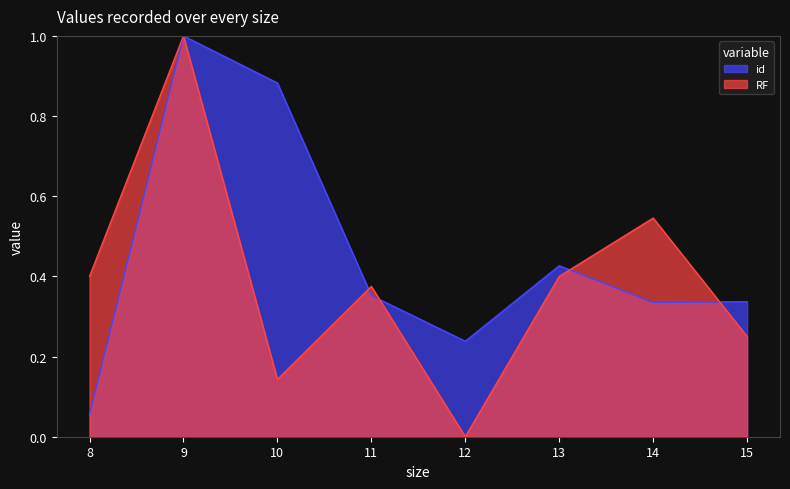

Count the number of categories in the chart.

8